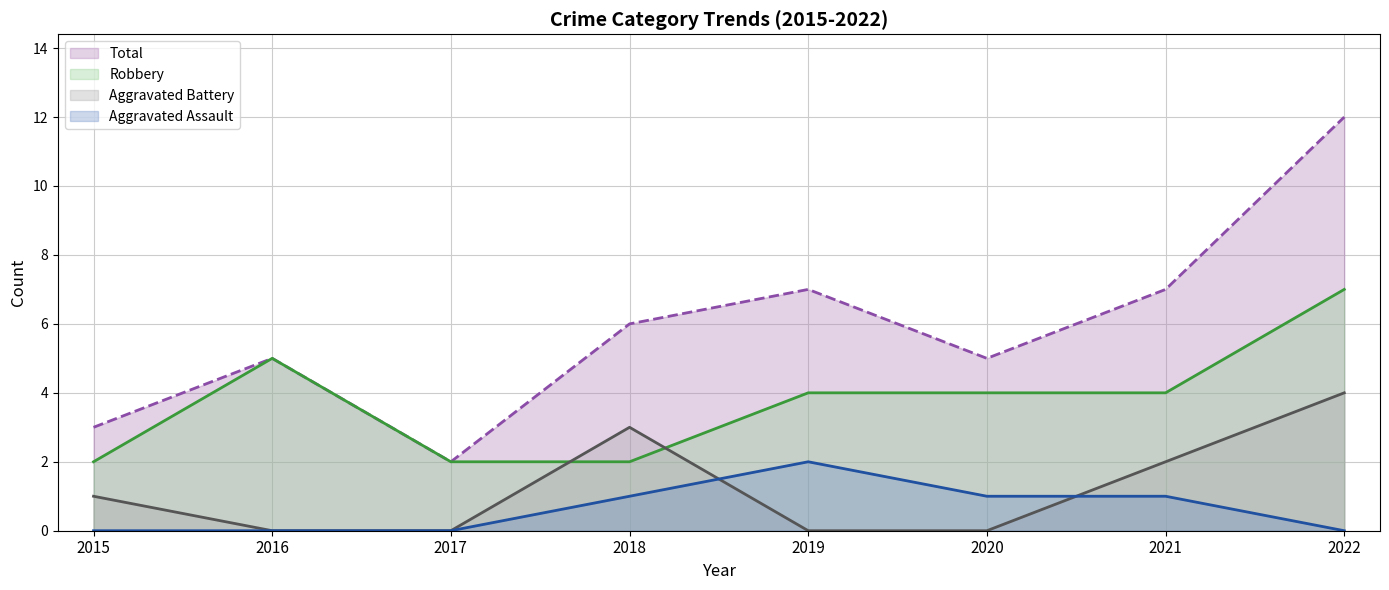

What is the value of the Total point at the 3rd from the left?

2